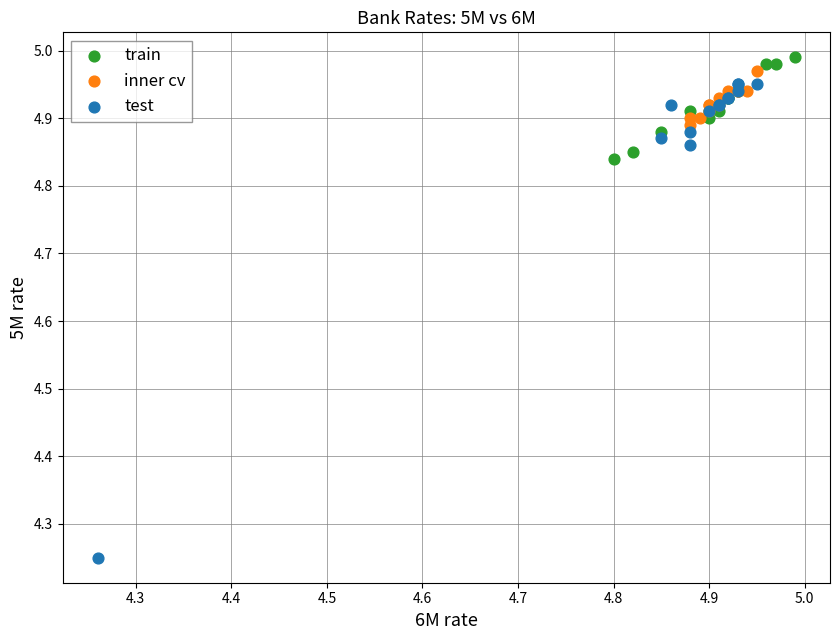

Which series reaches the minimum Y coordinate?

test